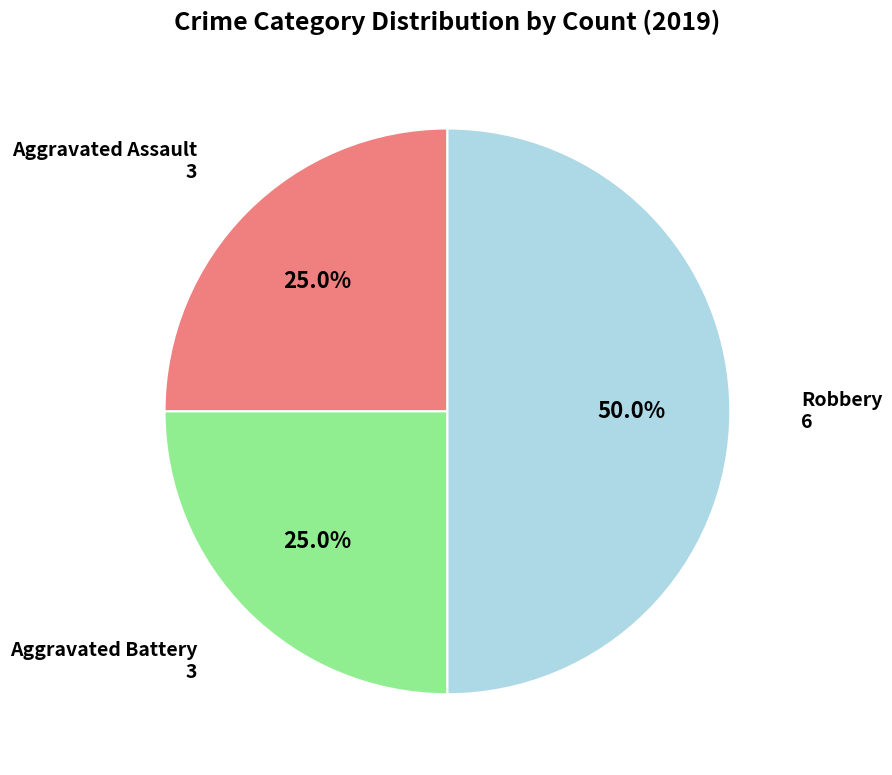

Is Aggravated Assault the majority of the pie?

No